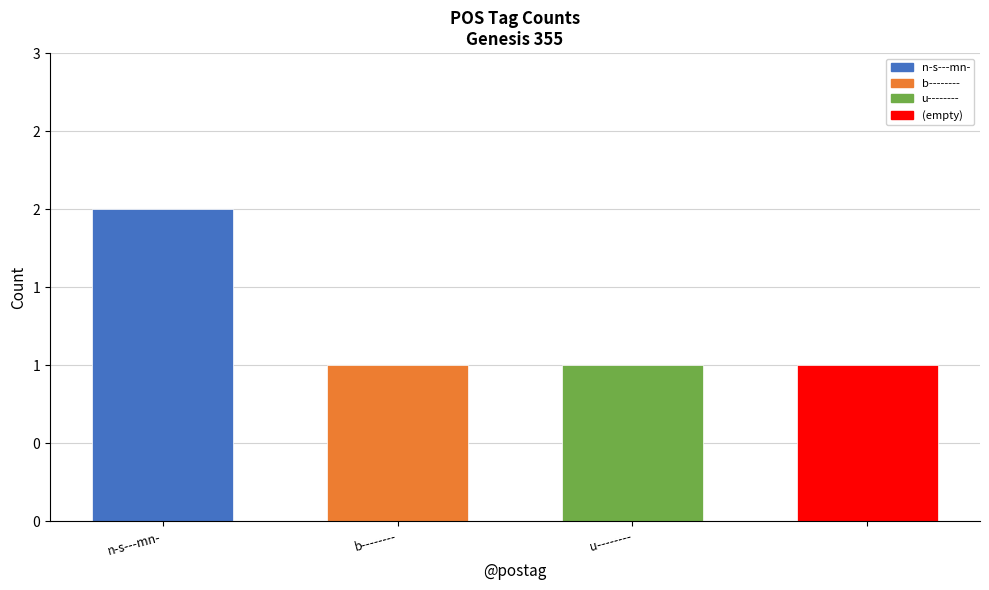

Are the bars horizontal?

No